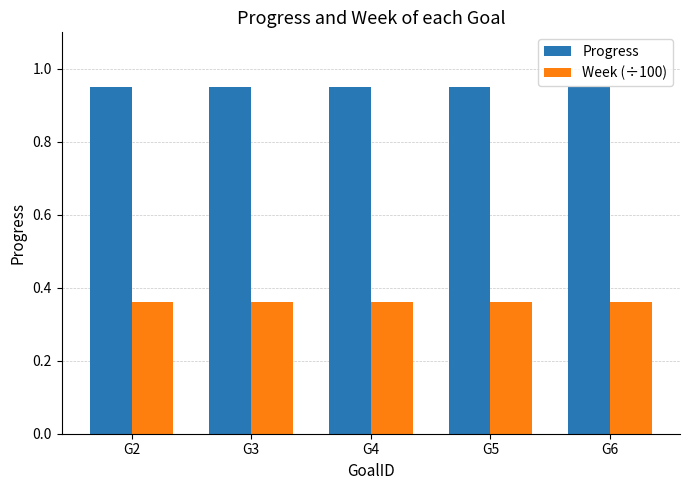

What is the difference between the highest and lowest values at G4?

0.6